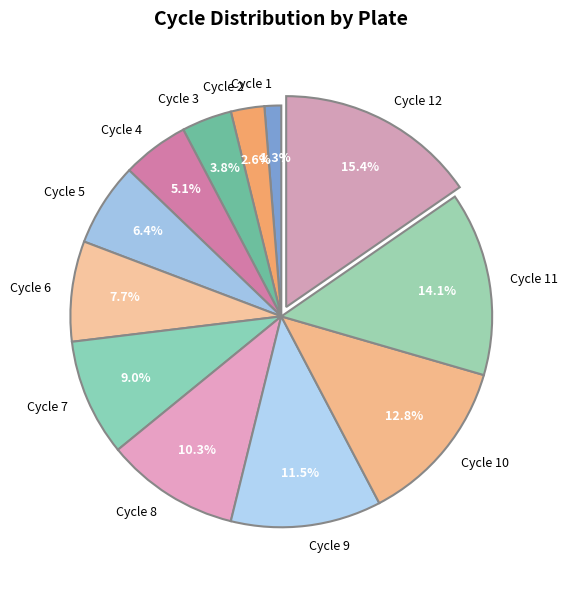

What is the total percentage of Cycle 5 and Cycle 12?

21.8%